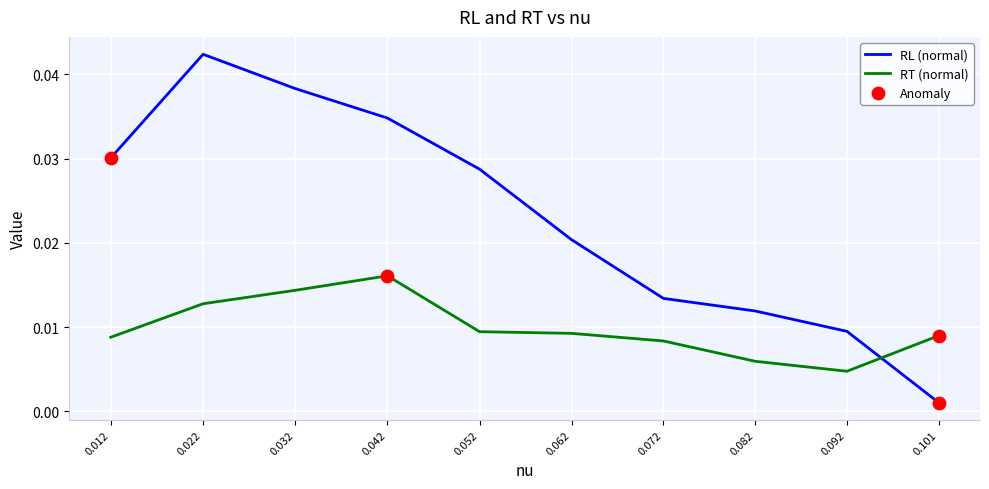

At how many categories does at least one series exceed 0?

10